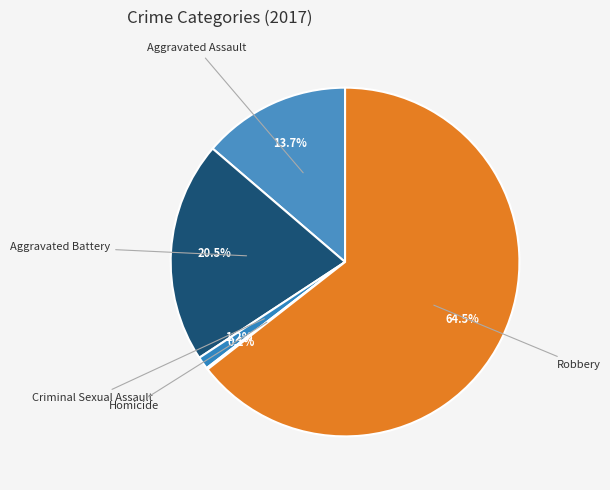

To the nearest percent, what is the average slice percentage?

20%